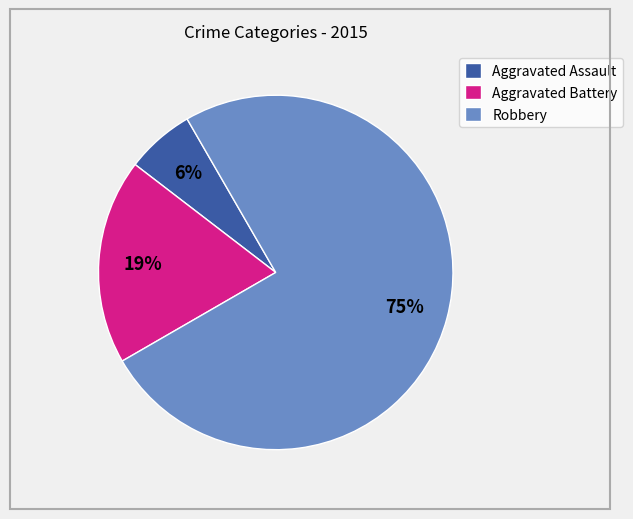

Is it true that Aggravated Assault is 6% of the pie?

True